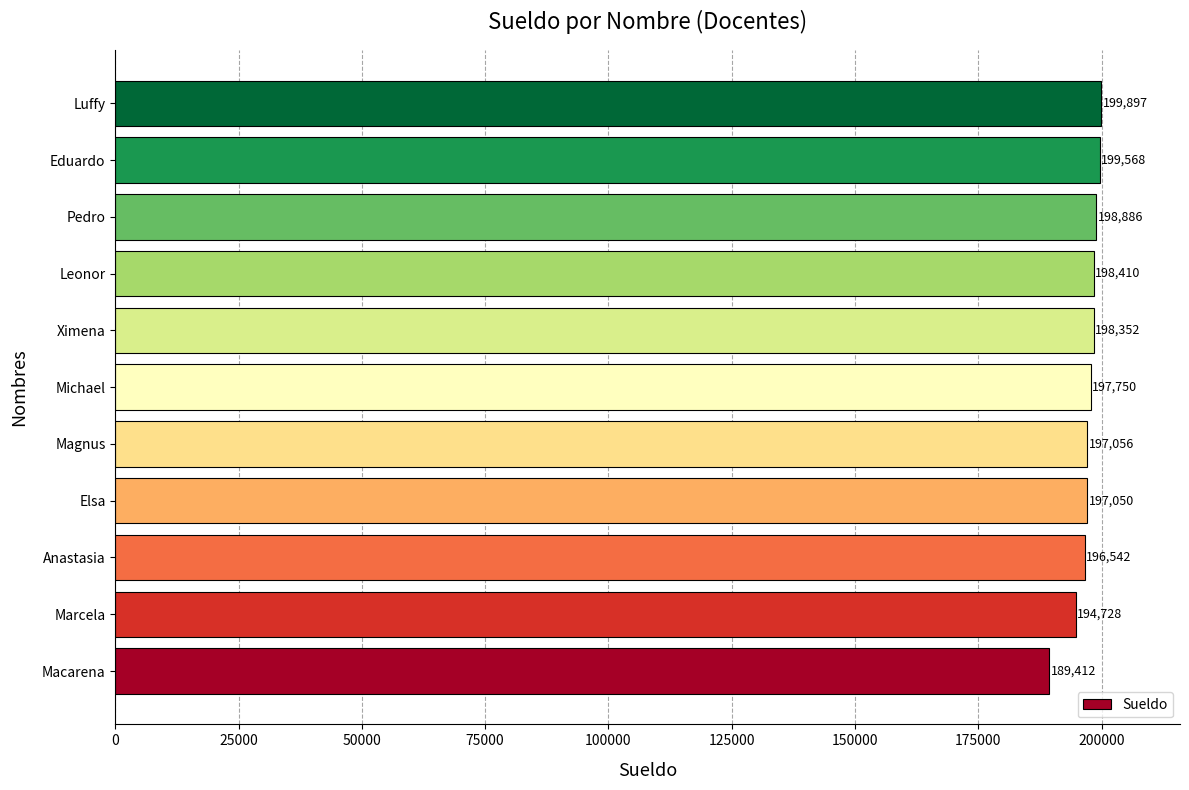

Between Marcela and Pedro, which is larger?

Pedro